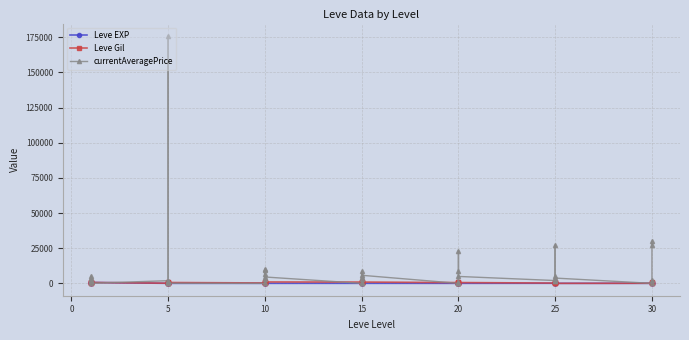

Which series ends up on top after the final intersection of currentAveragePrice and Leve EXP?

currentAveragePrice